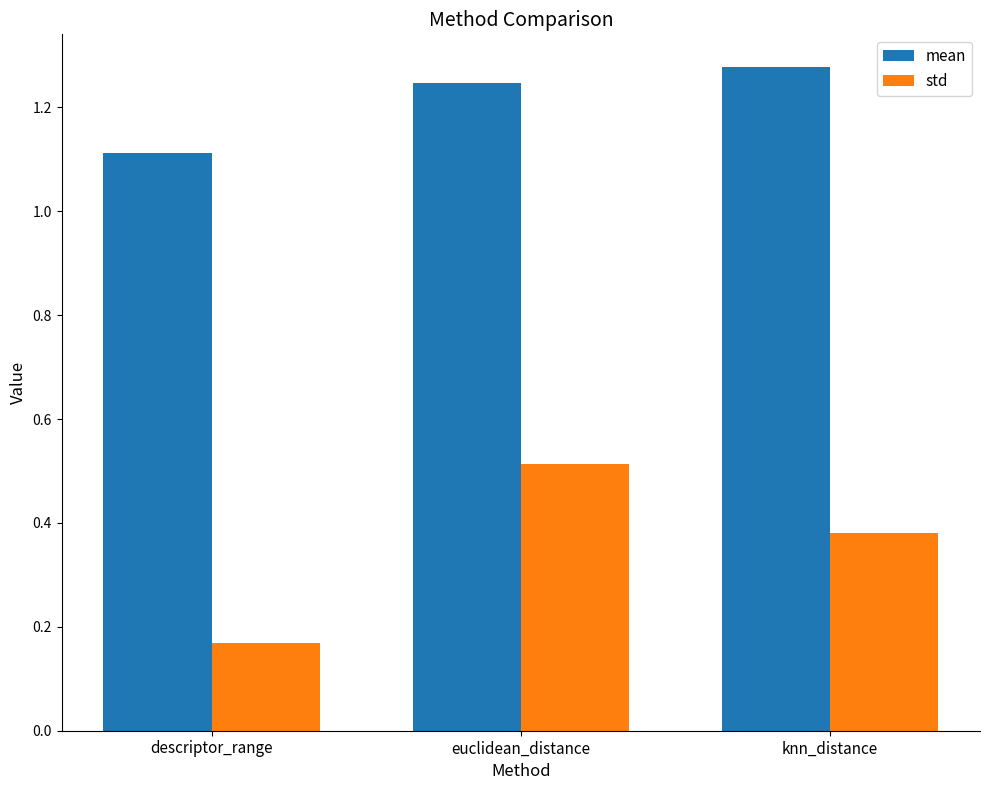

What value does the std series have at euclidean_distance?

0.5